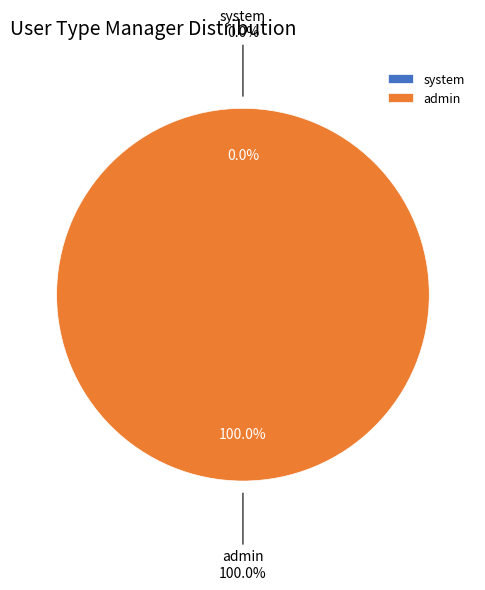

Which category has the biggest portion of the pie?

admin